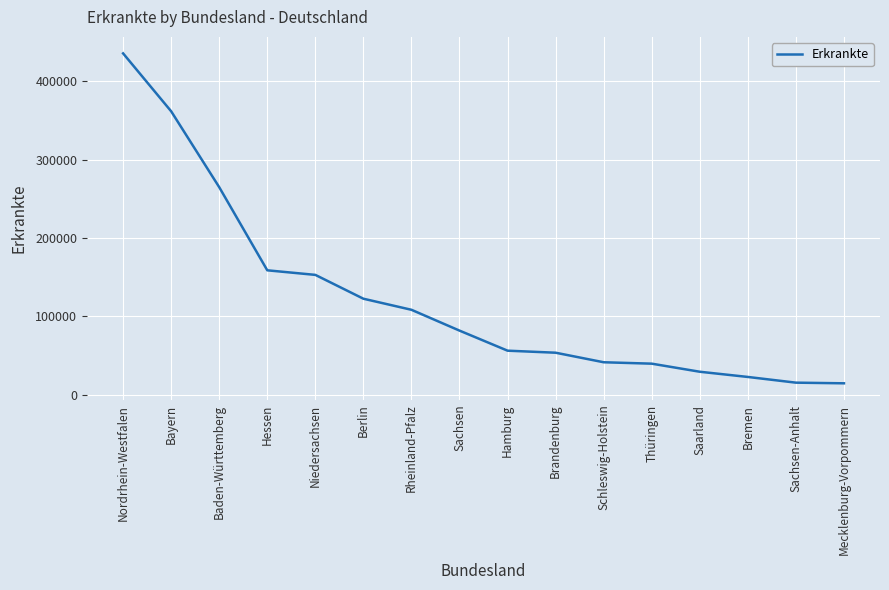

At which label is the value closest to 224980?

Baden-Württemberg